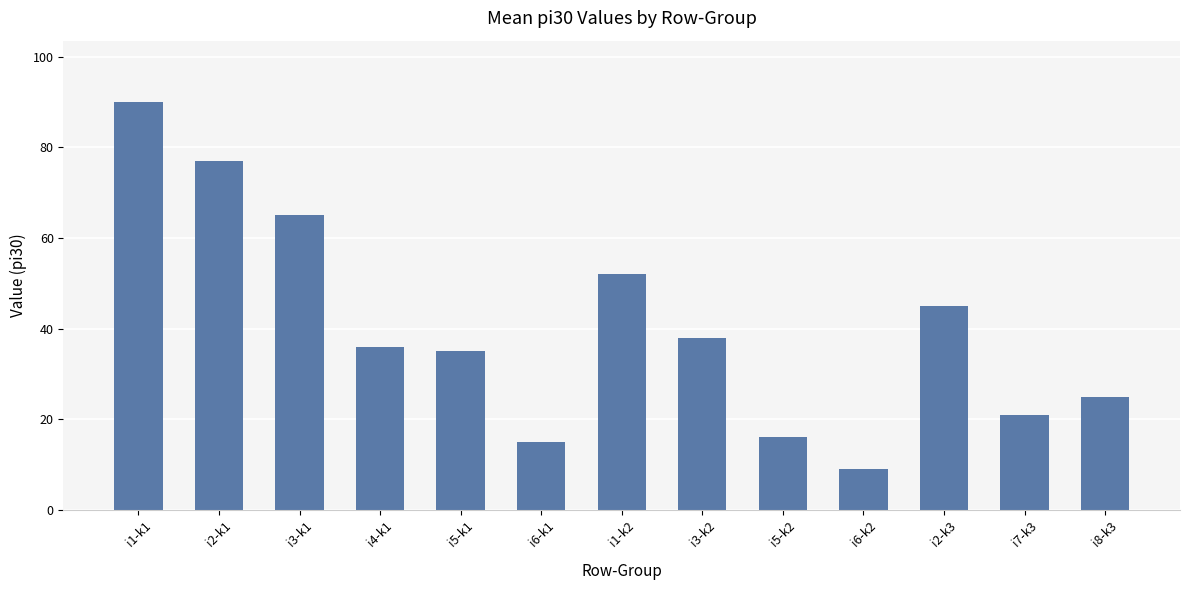

Reading right to left, list all the values displayed in this chart.

25	21	45	9	16	38	52	15	35	36	65	77	90